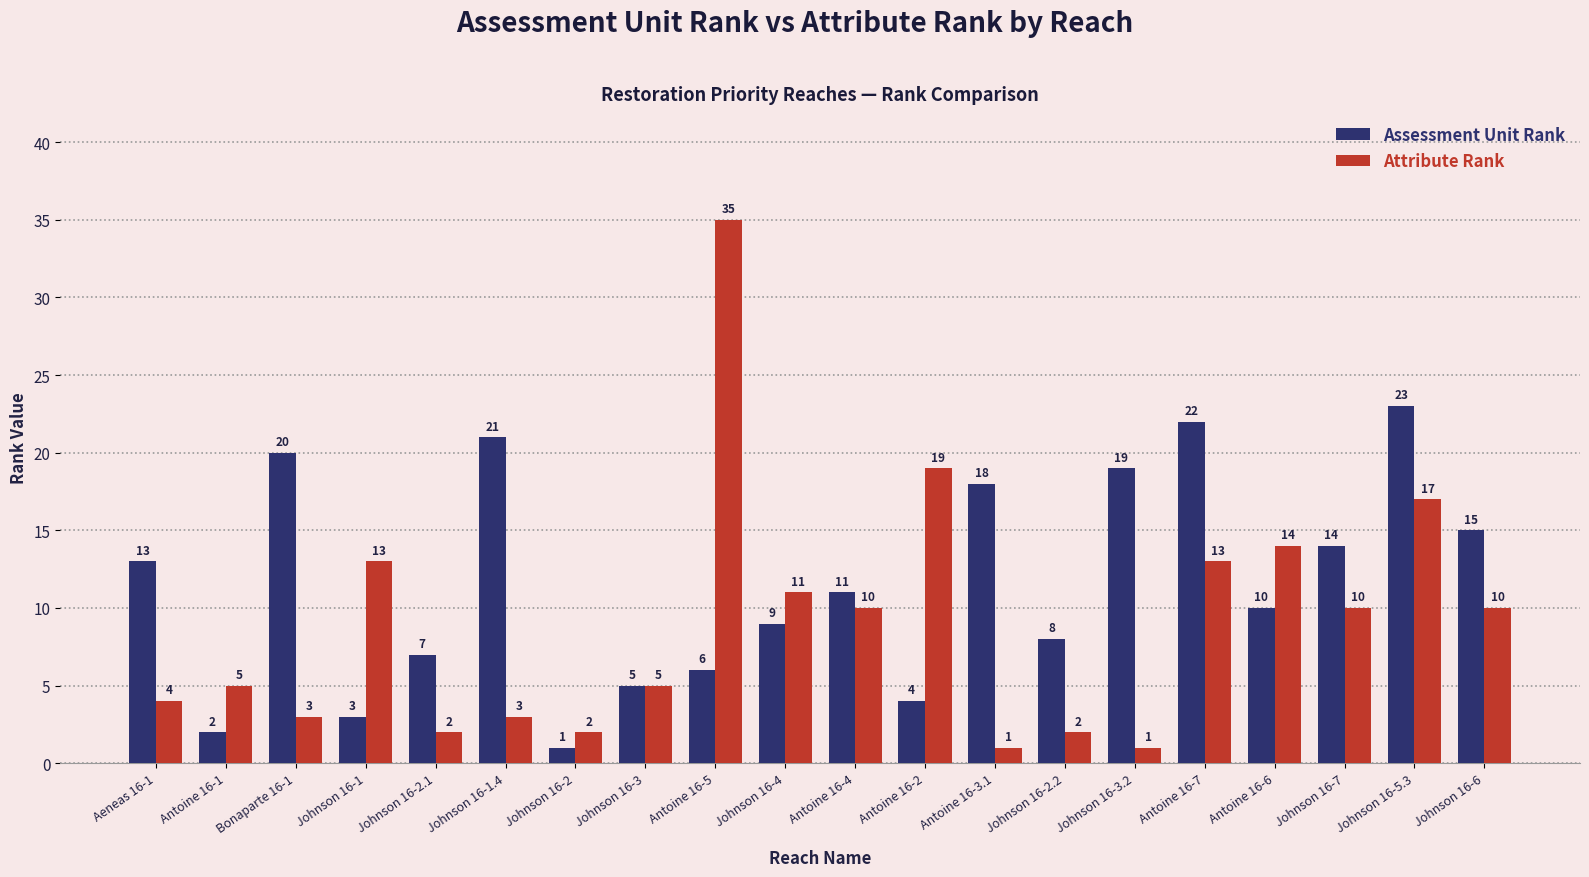

Between Johnson 16-4 and Johnson 16-2.2, which series saw the biggest shift?

Attribute Rank